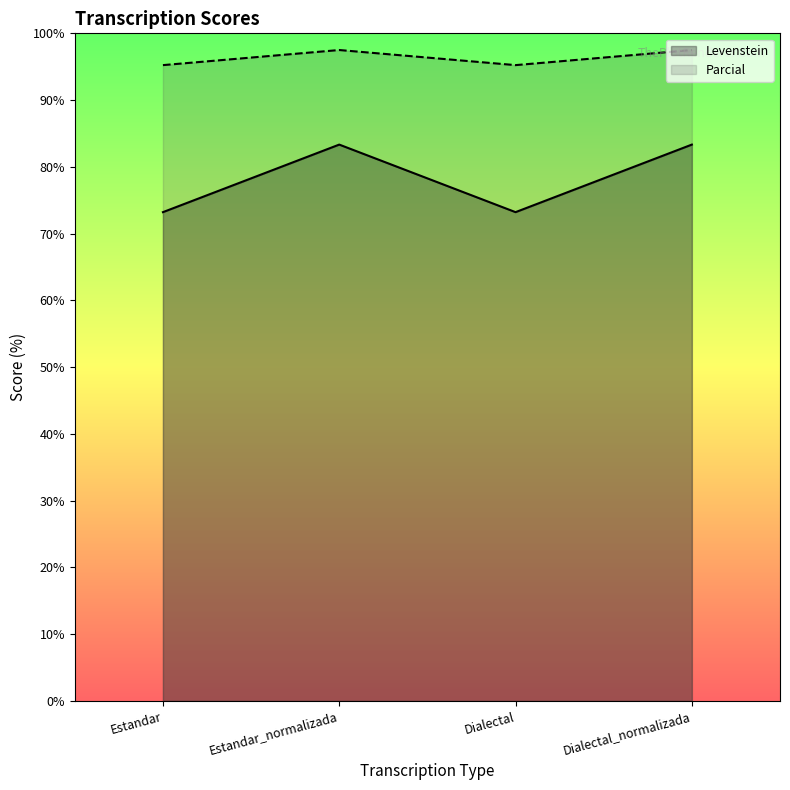

In Levenstein, how many points are higher than both neighbors (excluding endpoints)?

1